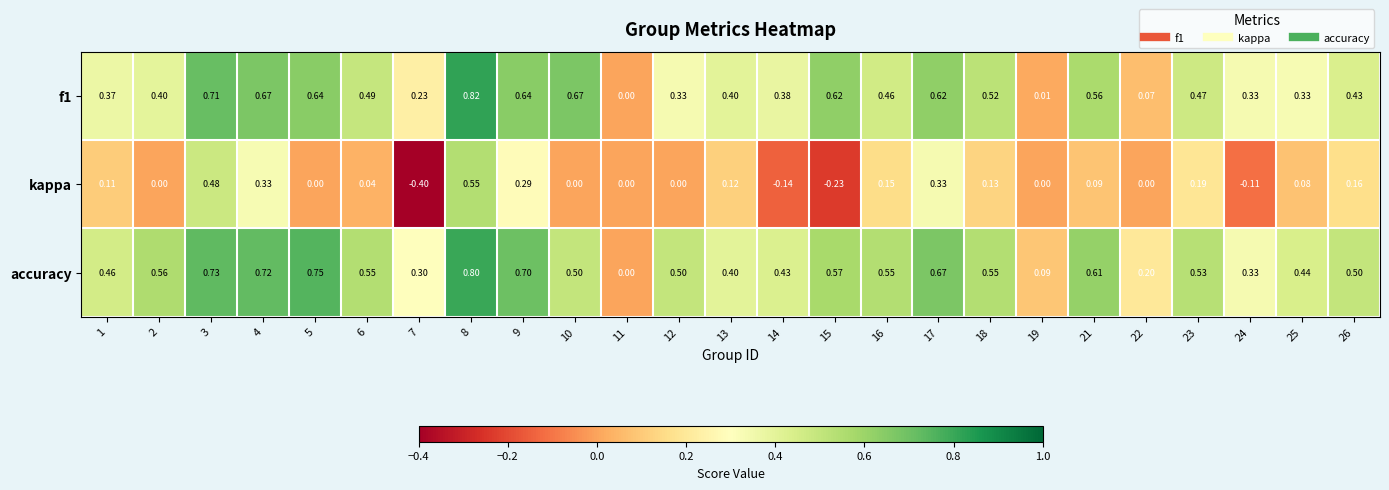

List the series in order of their peak value, highest first.

f1, accuracy, kappa